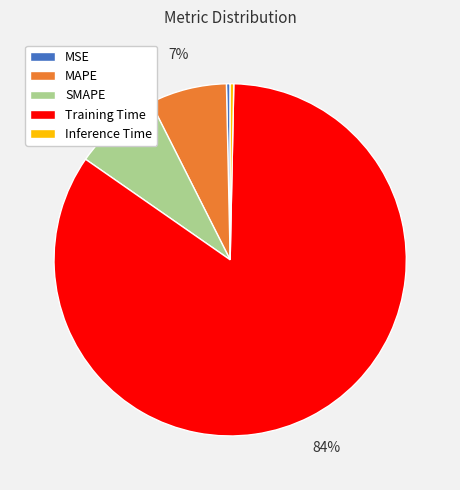

Which slice is the largest?

Training Time